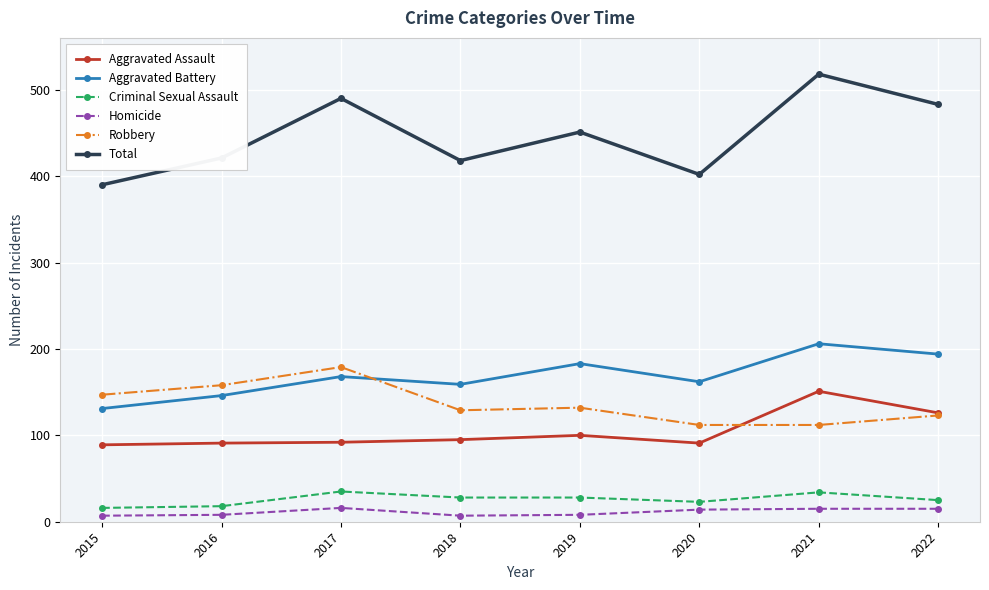

What is the total value across all series at 2017?

980